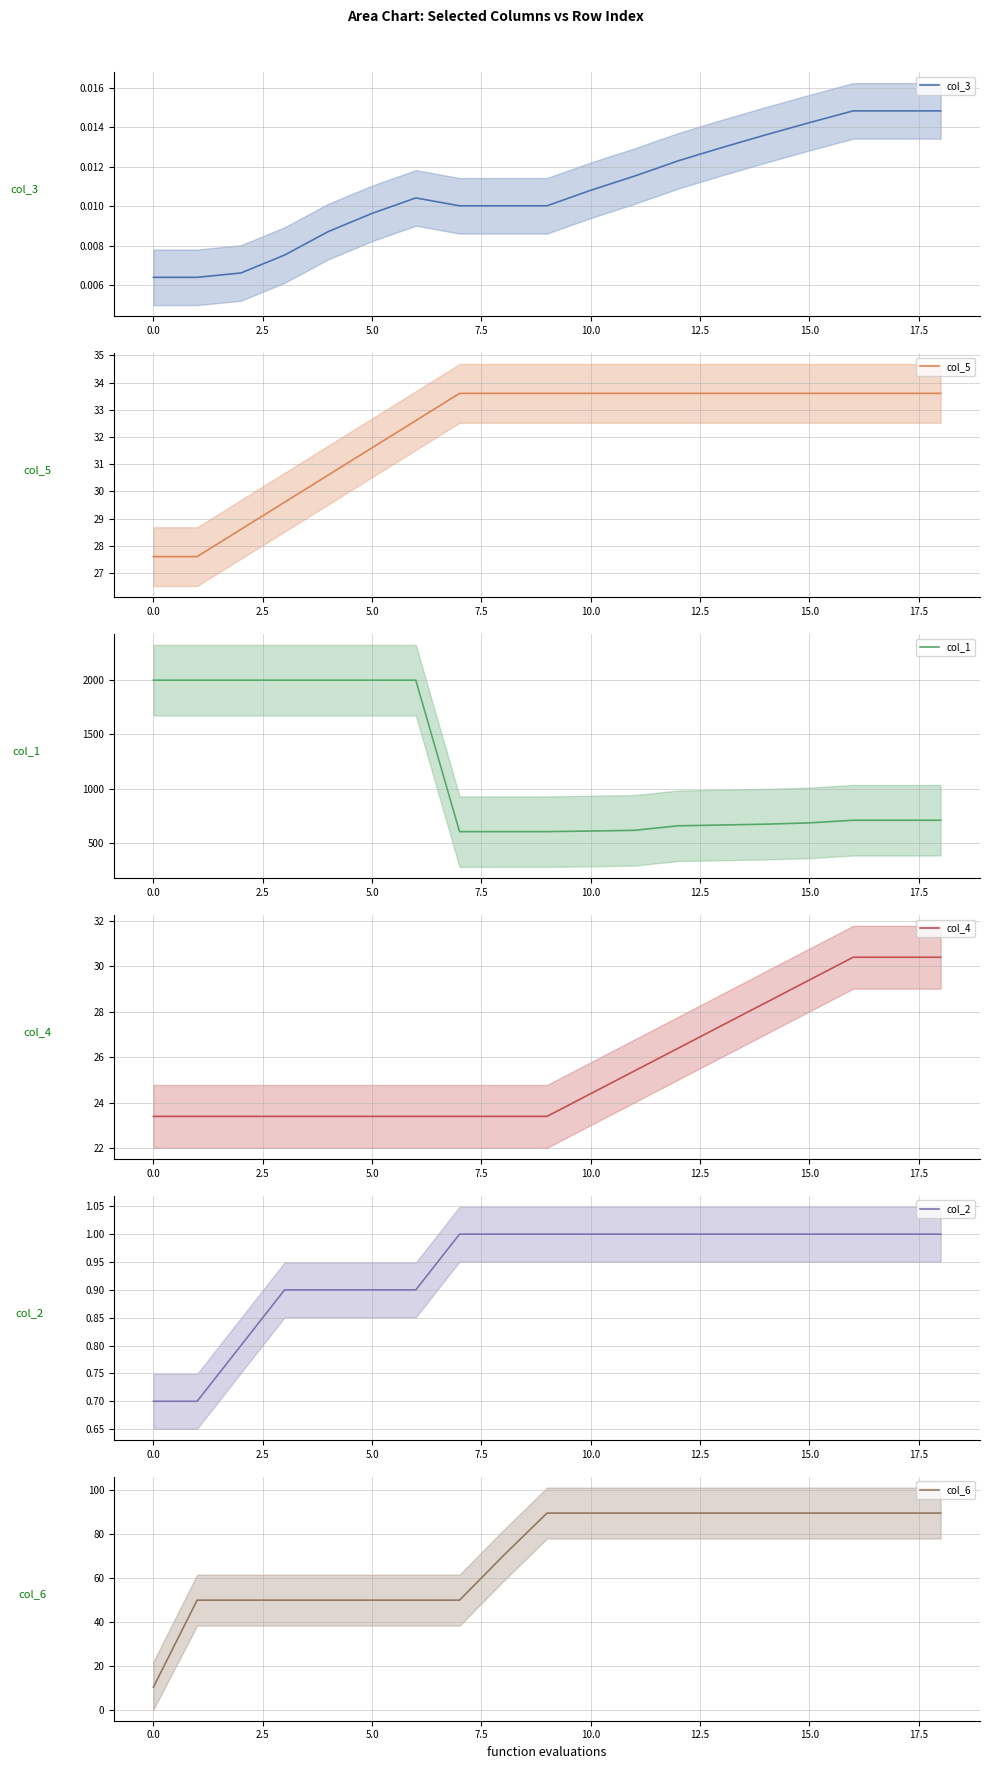

The value of col_6 at 12.5 is 14.6. True or false?

False